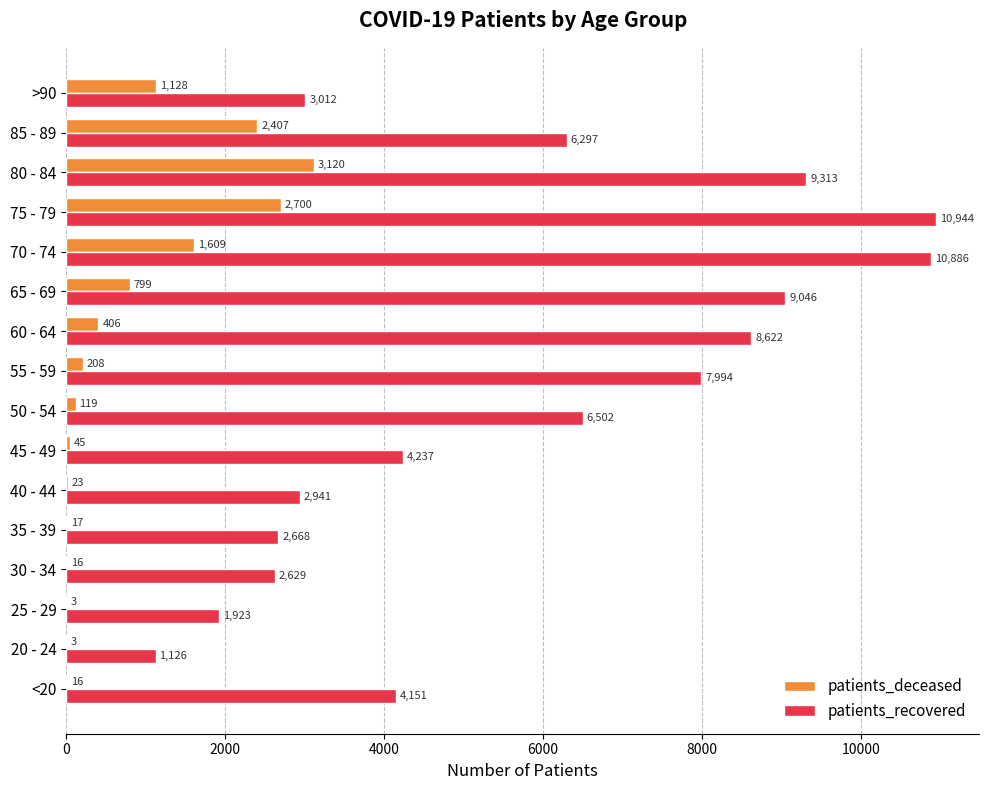

At which label is patients_deceased closest to 1561?

70 - 74